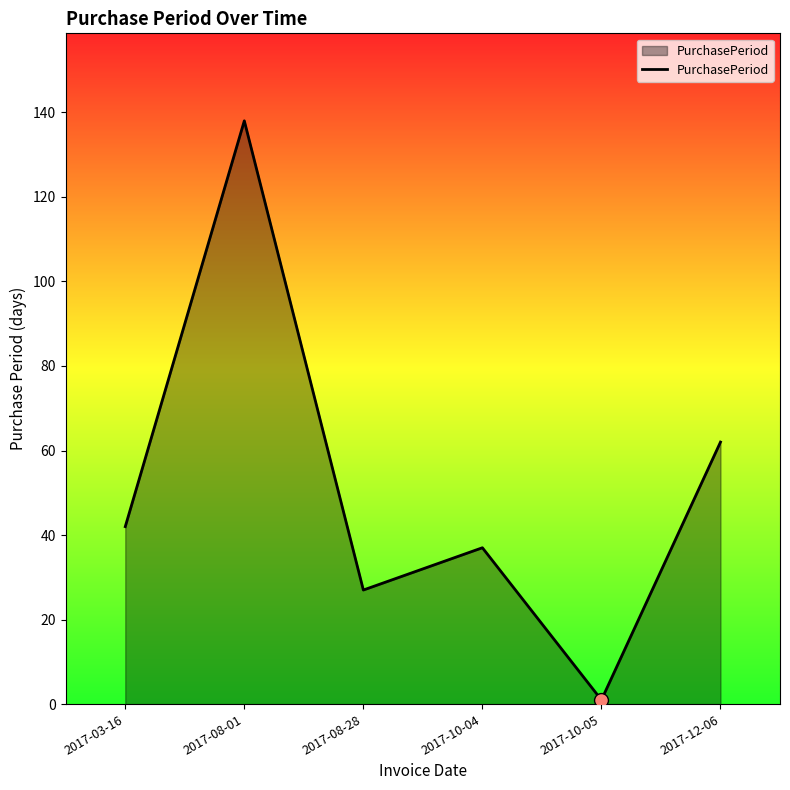

What is the change in value from 2017-08-01 to 2017-08-28?

-111